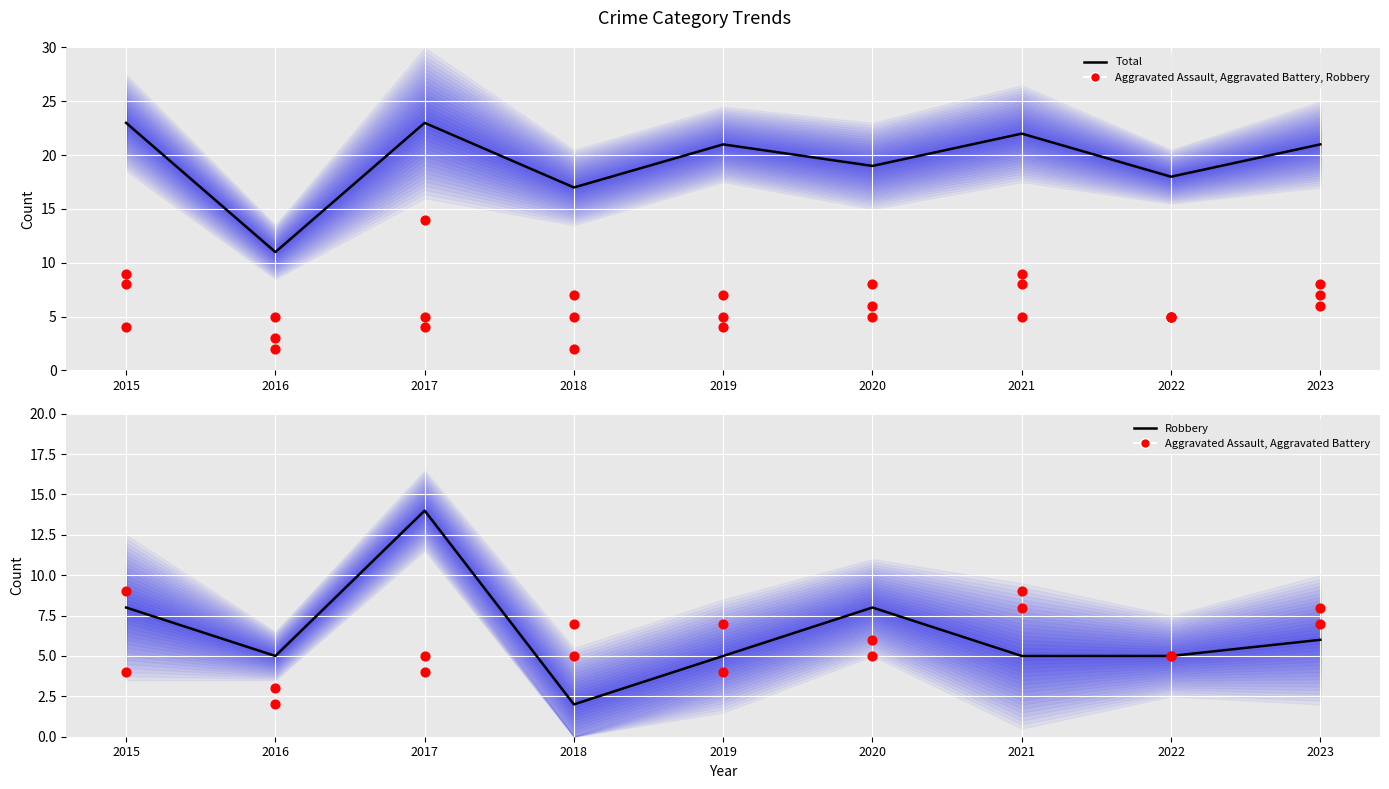

What is the total value across all series at 2019?

33